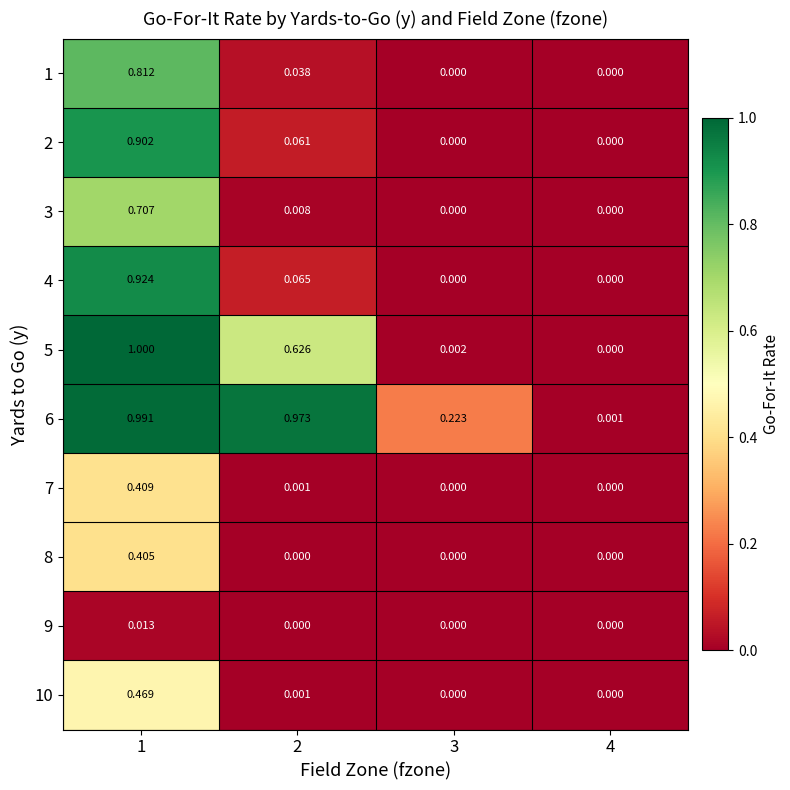

At 1, list the series in order from largest to smallest.

5, 6, 4, 2, 1, 3, 10, 7, 8, 9